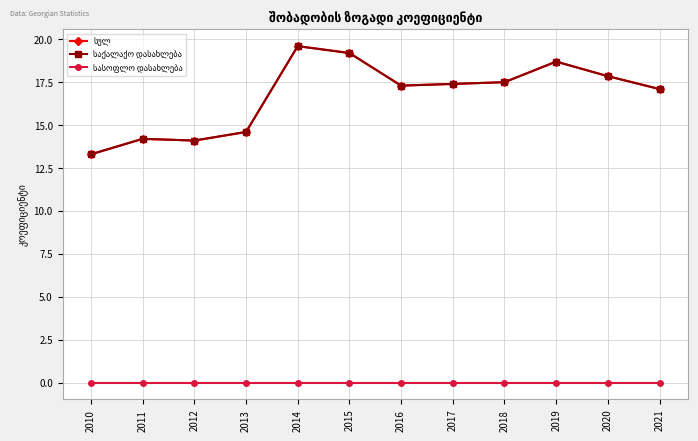

True or false: სულ and საქალაქო დასახლება cross at least once.

False